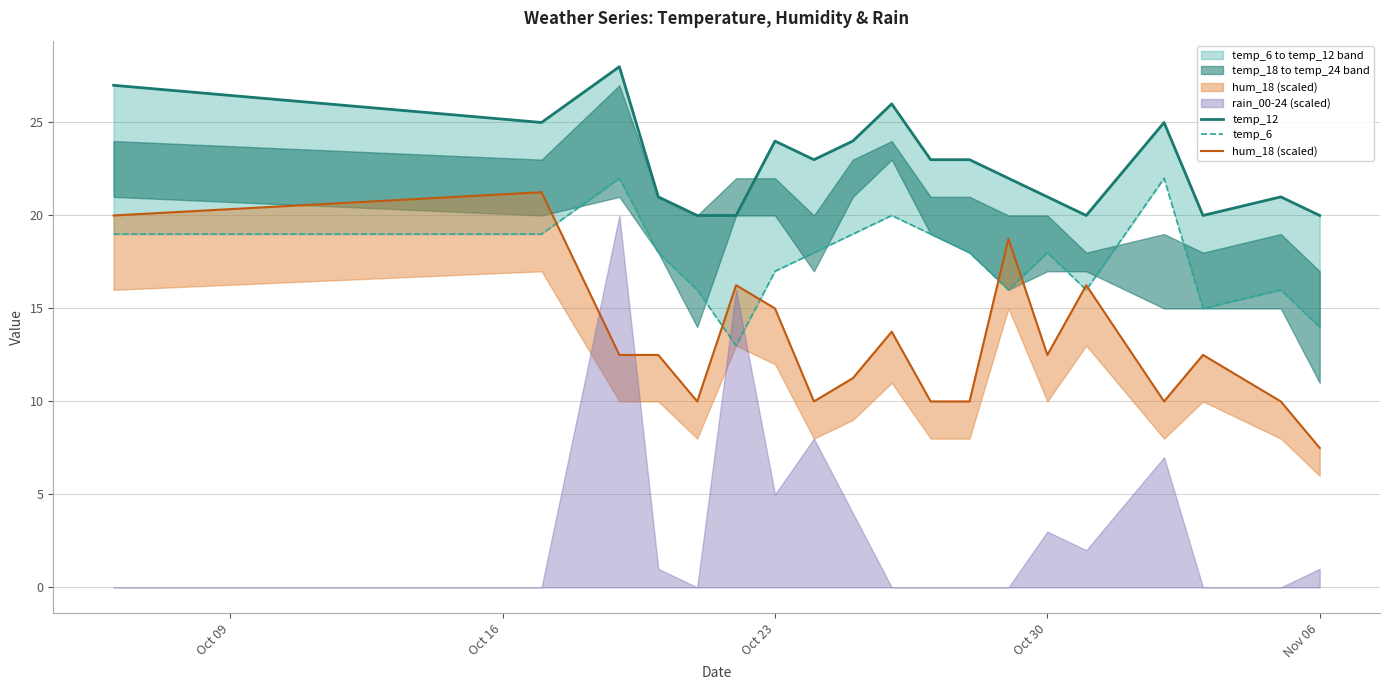

What is the spread (max minus min) of values at Oct 09?

8.0